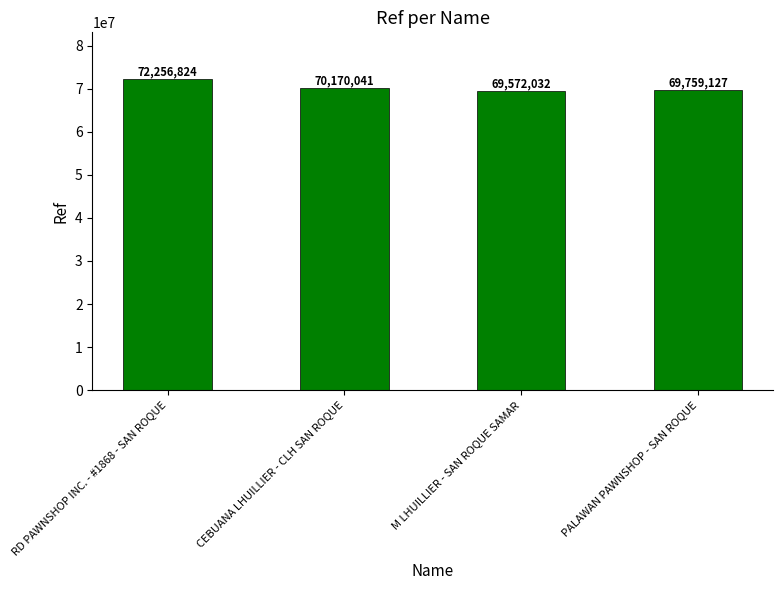

Read the value at RD PAWNSHOP INC. - #1868 - SAN ROQUE, to the nearest 50.

72256800